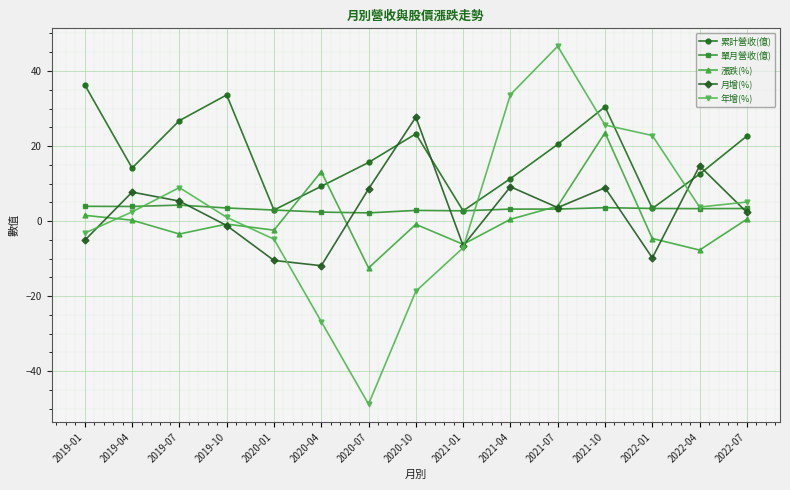

At which category is the sum across all series the highest?

2021-10